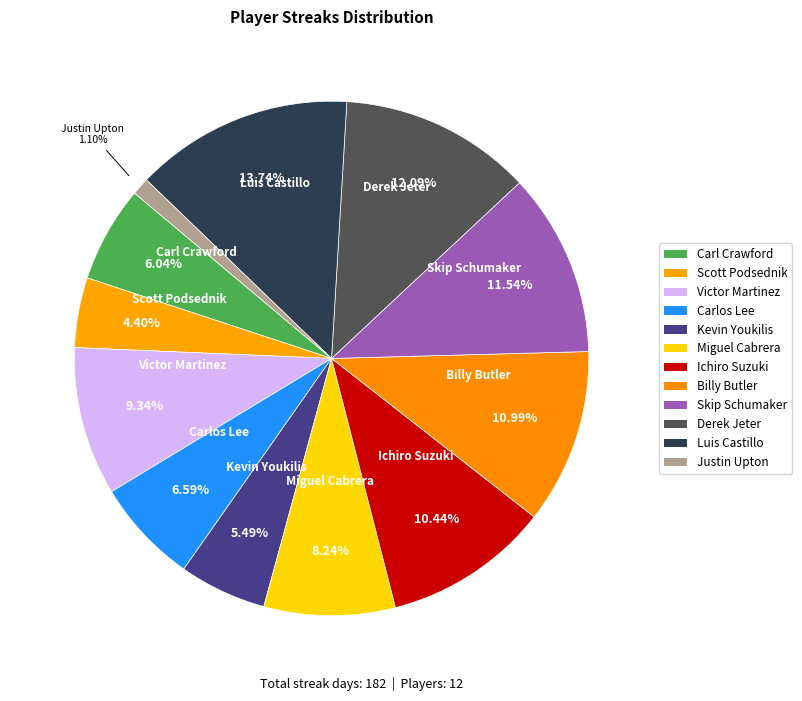

How many slices are in this pie chart?

12